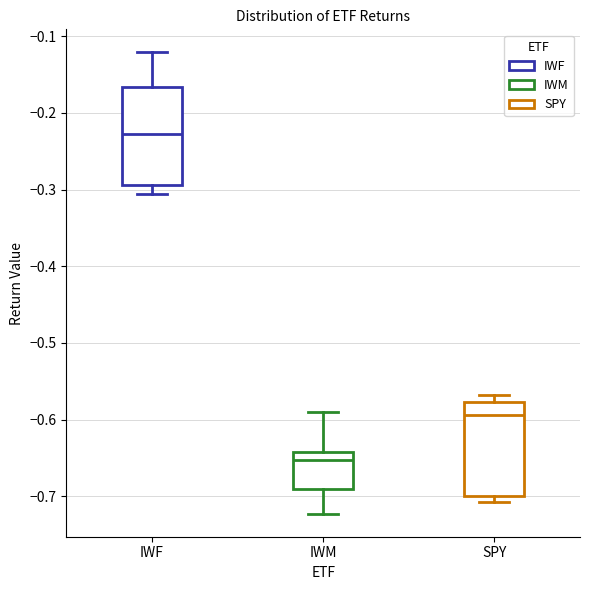

Where is the lower edge of the box for SPY on the y-axis? The values are not printed on the chart, so give them approximately, as read against the axis.

-0.70